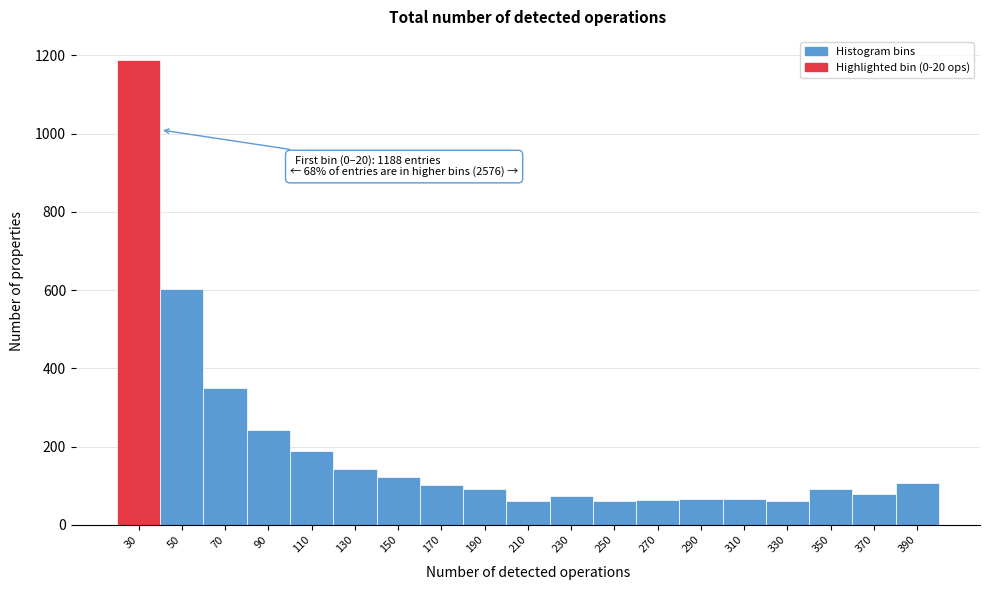

Which range on the x-axis has the tallest bar?

20 to 40